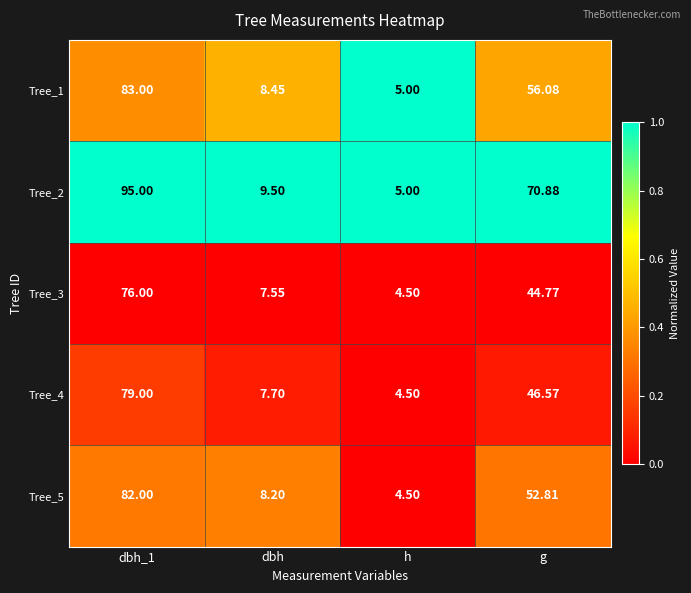

Which series has the largest total across all categories?

Tree_2